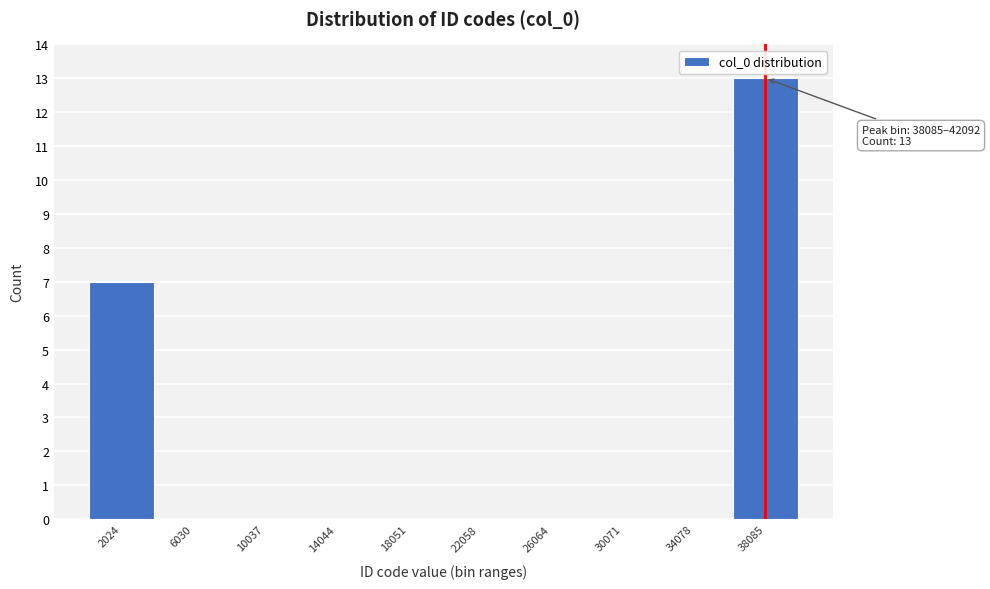

Reading left to right, extract all data points from this chart.

2024=7	6030=0	10037=0	14044=0	18051=0	22058=0	26064=0	30071=0	34078=0	38085=13